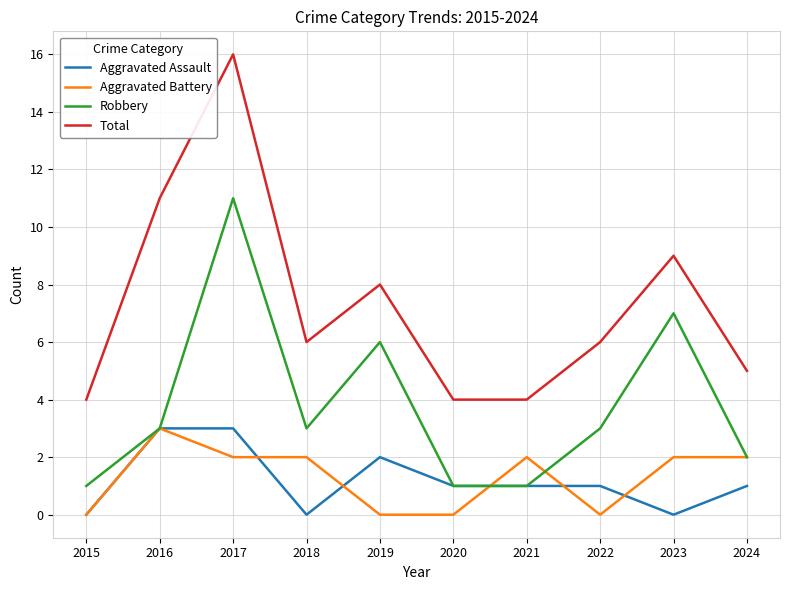

At 2017, list the series in order from largest to smallest.

Total, Robbery, Aggravated Assault, Aggravated Battery